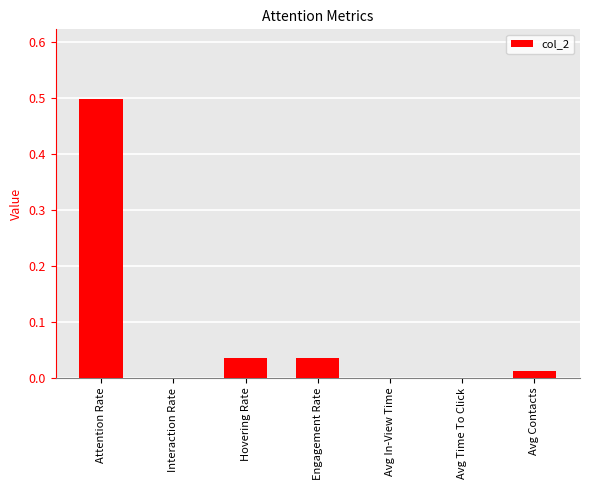

The value at Avg Contacts is 0.0. True or false?

True